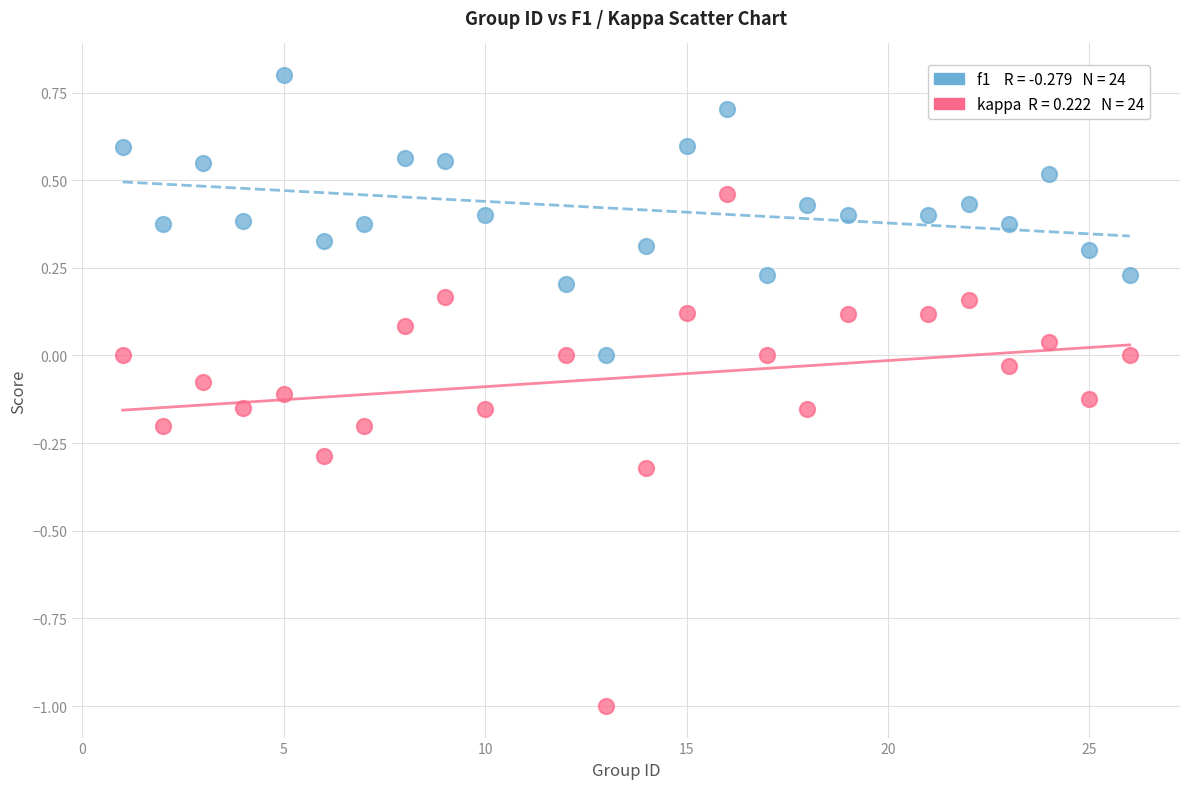

Across all data points, what is the range of Y values (max minus min)?

1.8